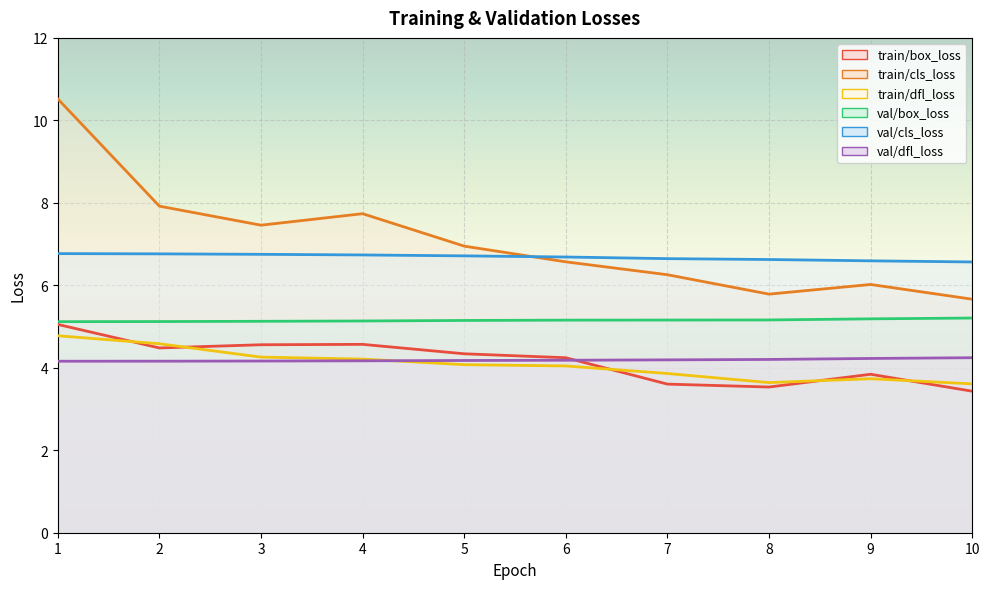

Which category has the lowest value in the train/box_loss series?

10